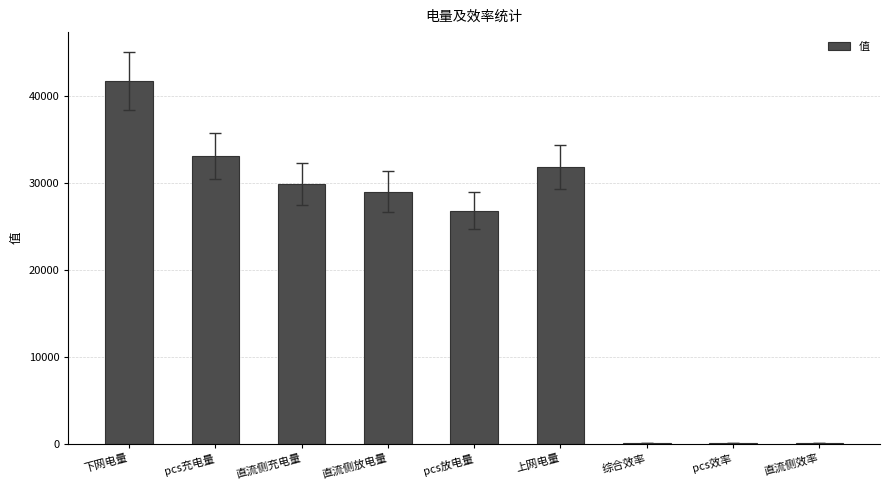

At which label does the data first exceed 29041?

下网电量